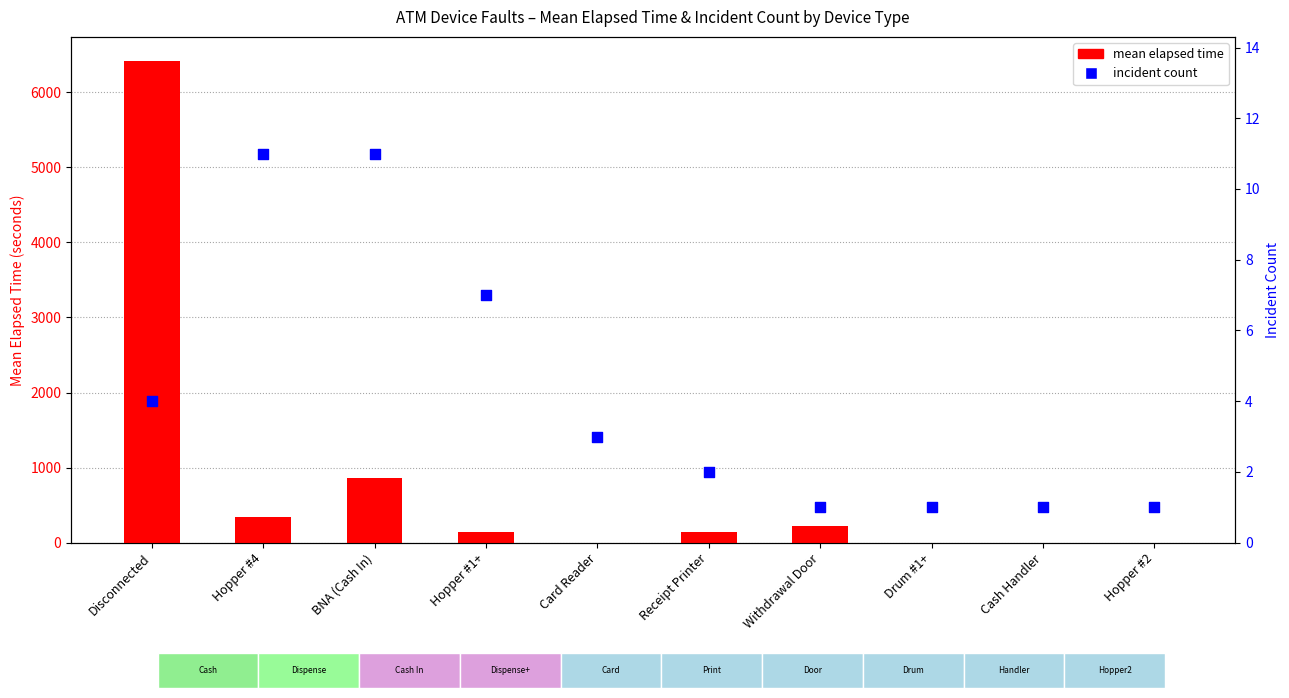

Is the value of mean elapsed time at Hopper #4 greater than the value of incident count at BNA (Cash In)?

Yes